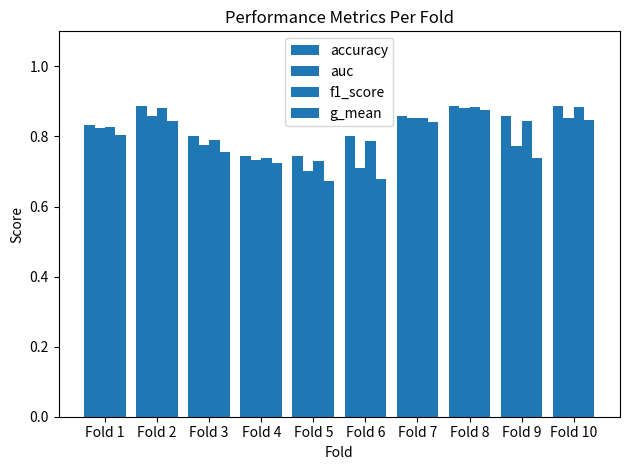

How many bars are there in each group?

4